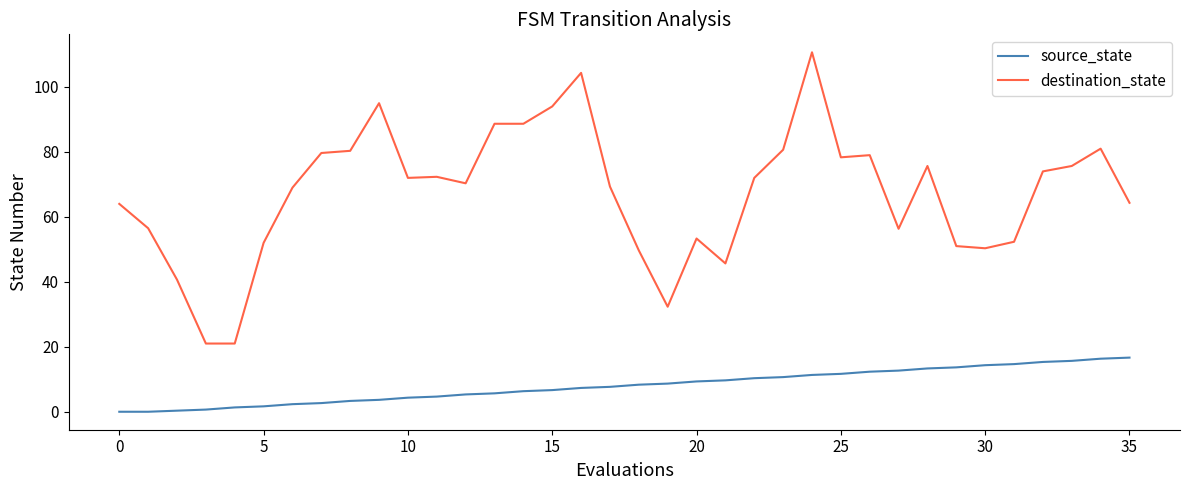

True or false: source_state and destination_state cross at least once.

False